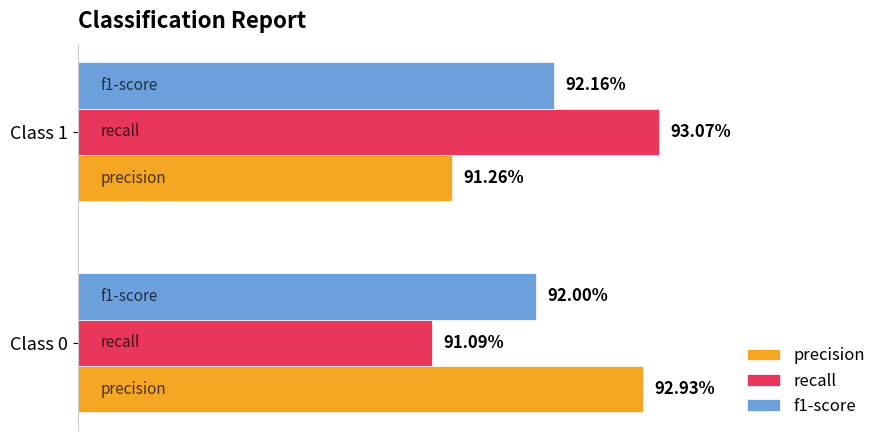

What is the value of the f1-score bar at the 2nd from the left?

0.9